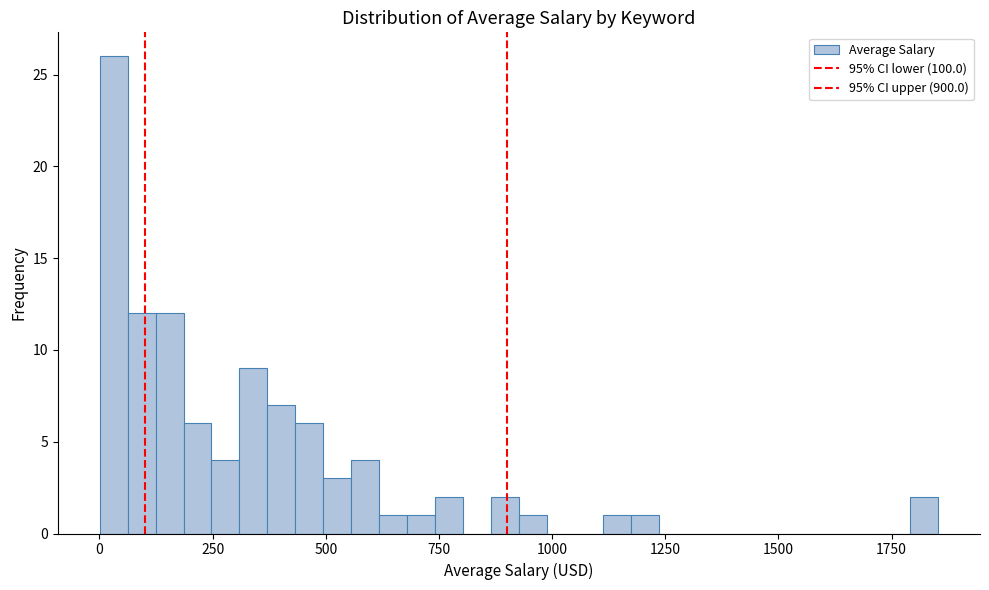

Around what value on the x-axis is the tallest bar? Give the approximate position of its centre, as read against the axis.

50